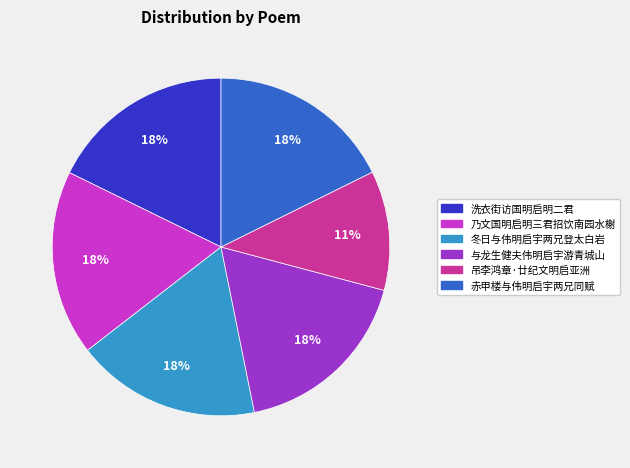

Does 洗衣街访国明启明二君 represent more than half of the total?

No